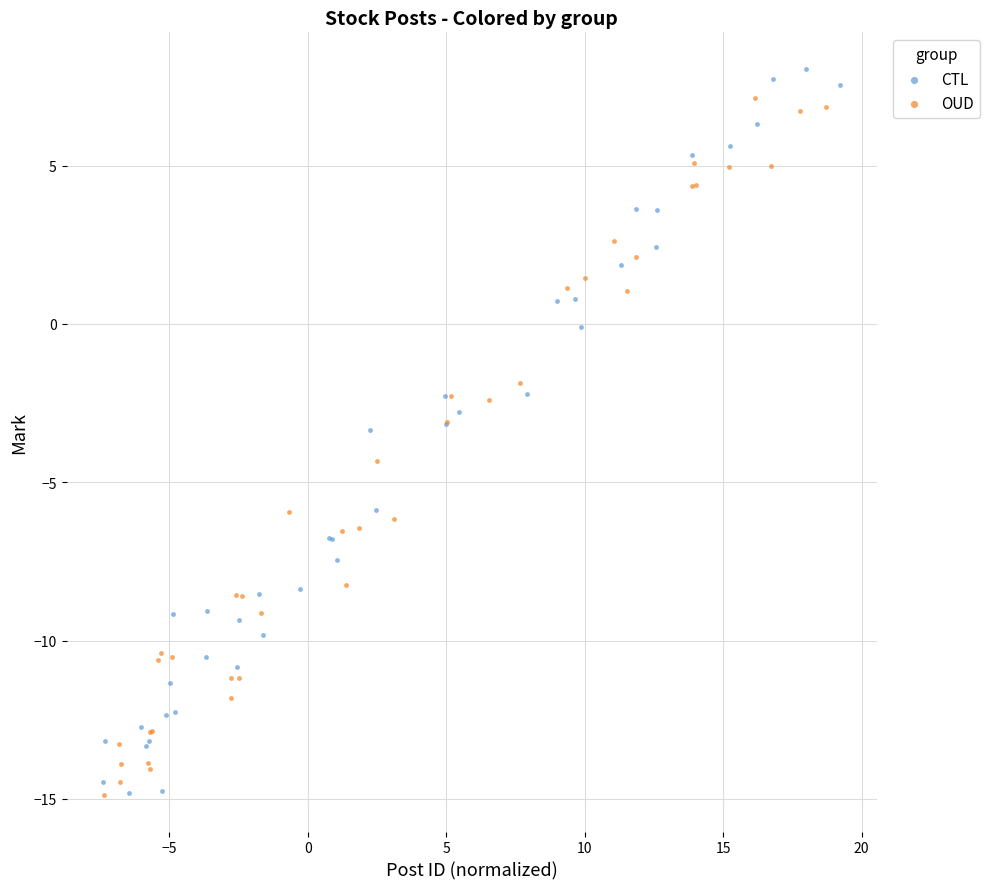

Which series has the largest Y range (max minus min)?

CTL